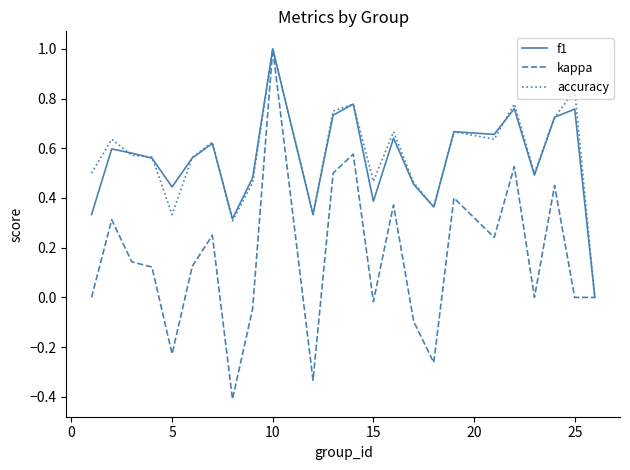

True or false: accuracy and f1 intersect in this chart.

True